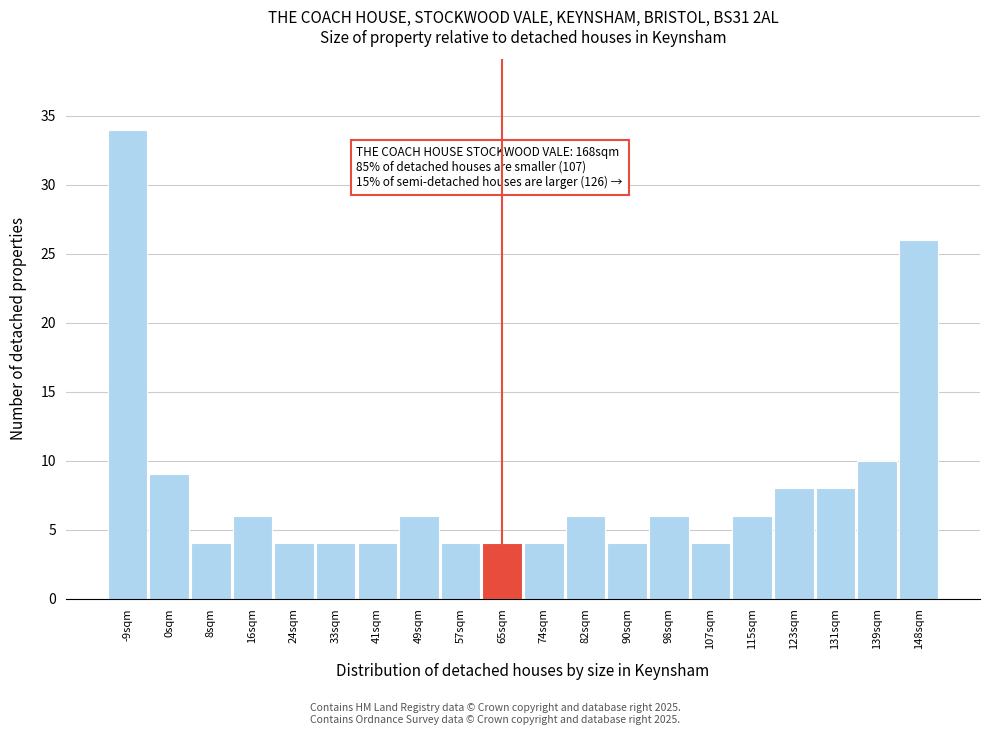

Which range on the x-axis has the tallest bar?

-13 to -4